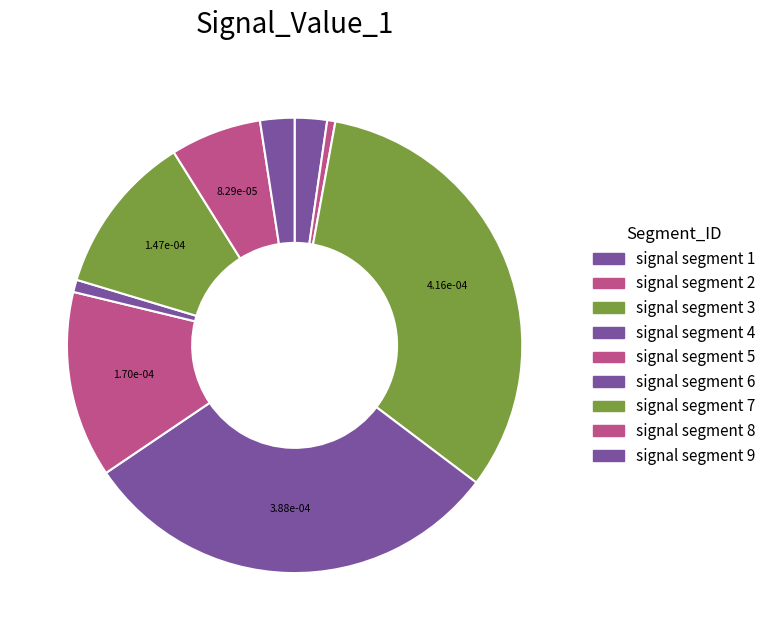

Is it true that signal segment 6 is 11% of the pie?

False